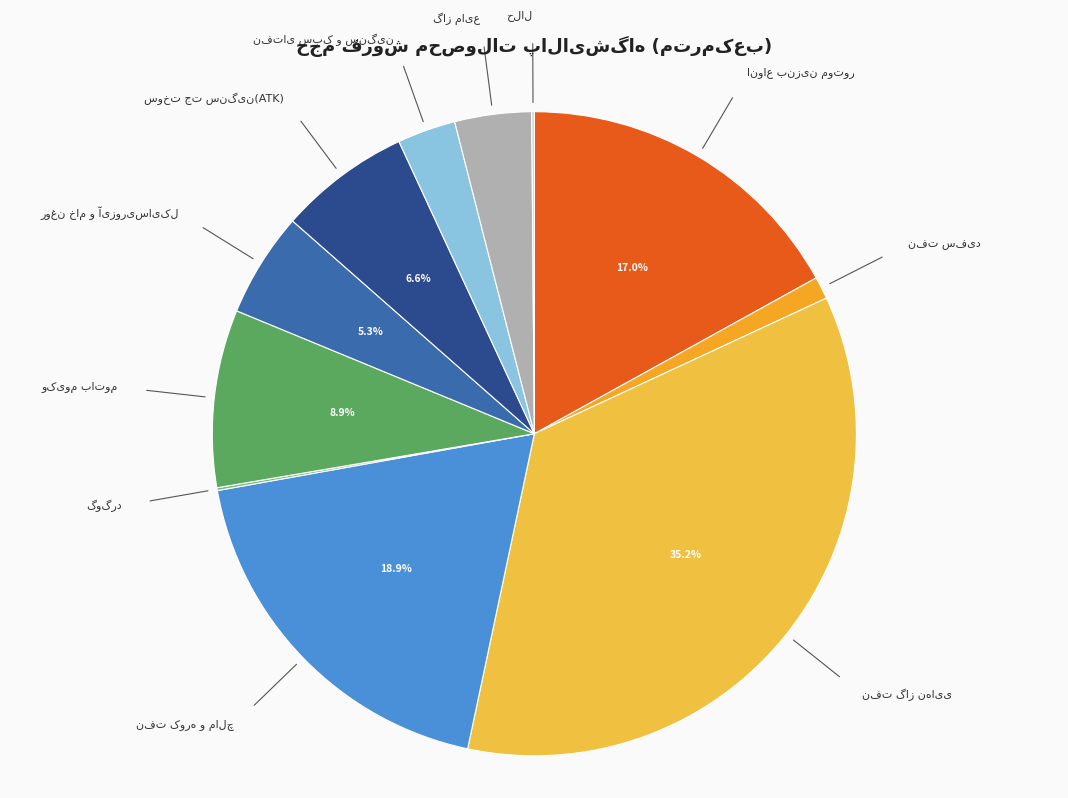

Does any single category account for the majority?

No